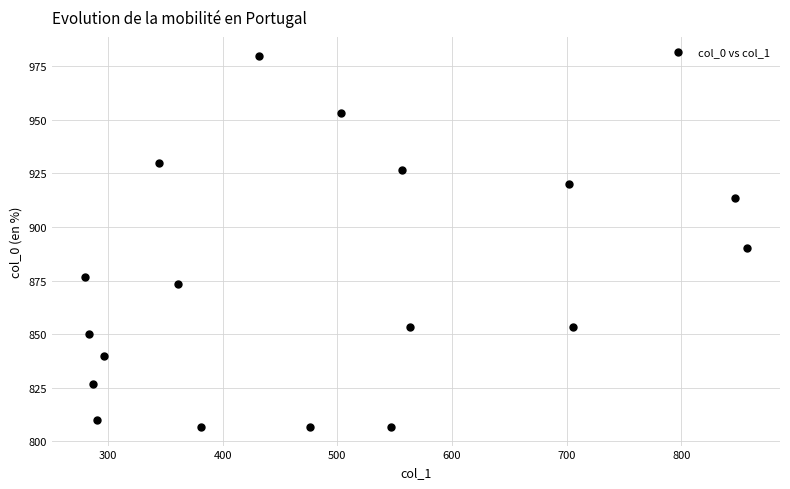

What is the range of X values (max minus min)?

577.1